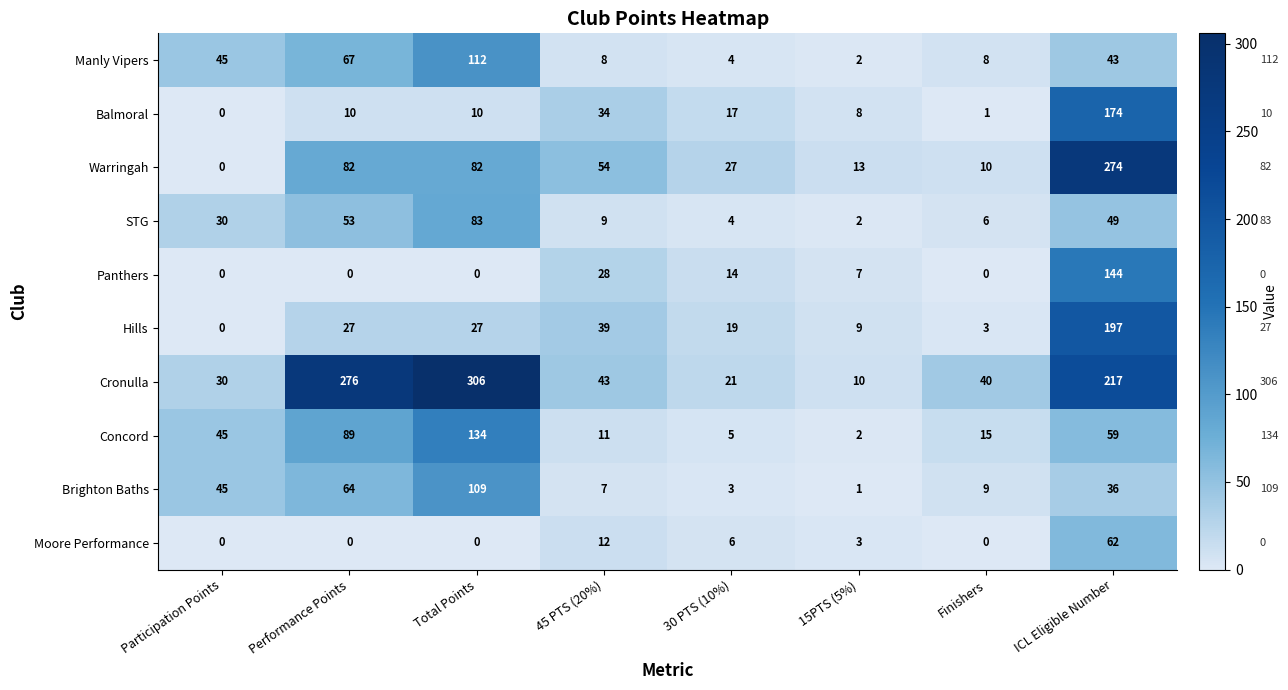

Which series has the largest range (max minus min)?

Cronulla